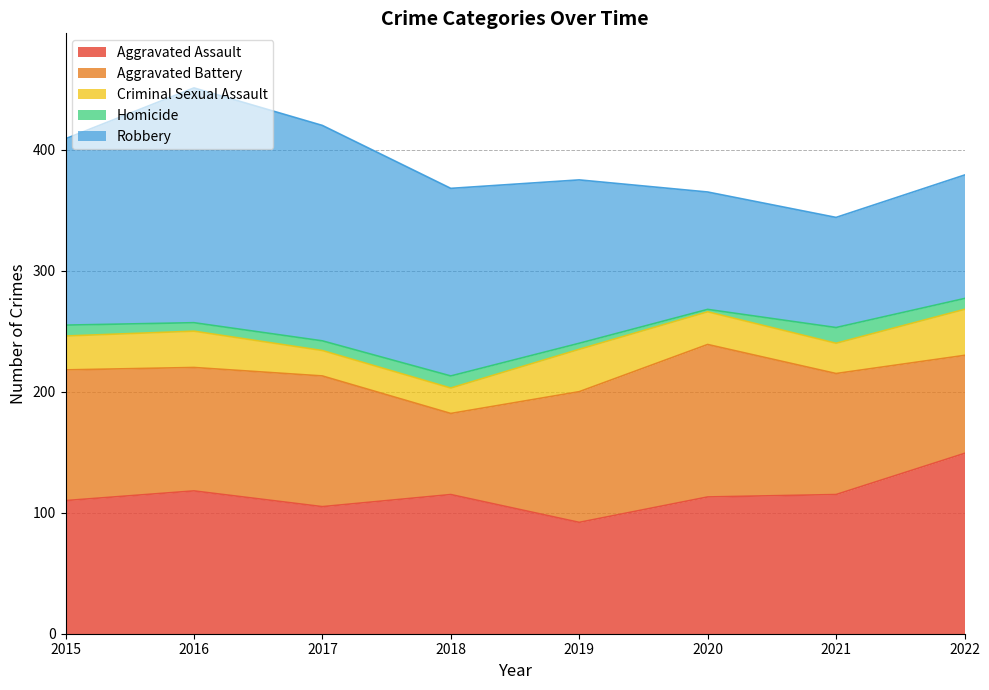

True or false: Robbery has a value of 174 at 2022.

False